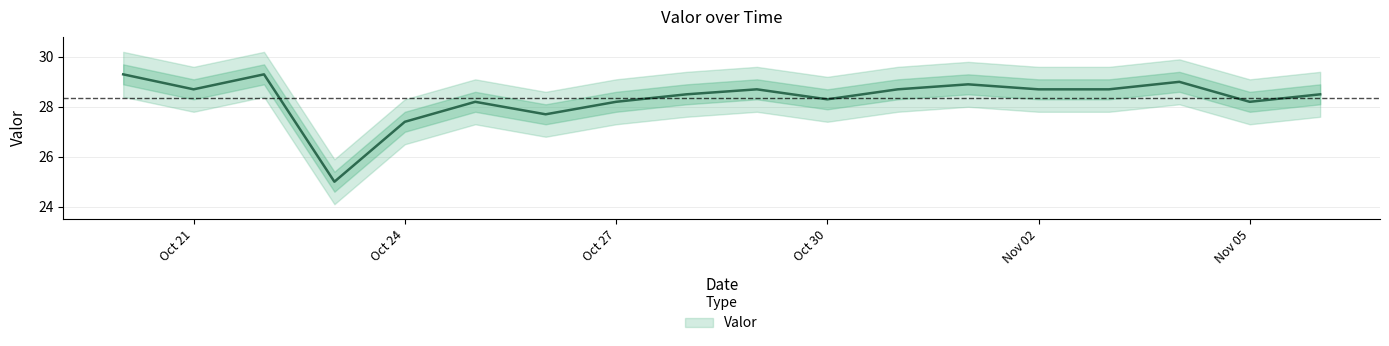

The chart shows a value of 28.2 at 2016-10-25. True or false?

True